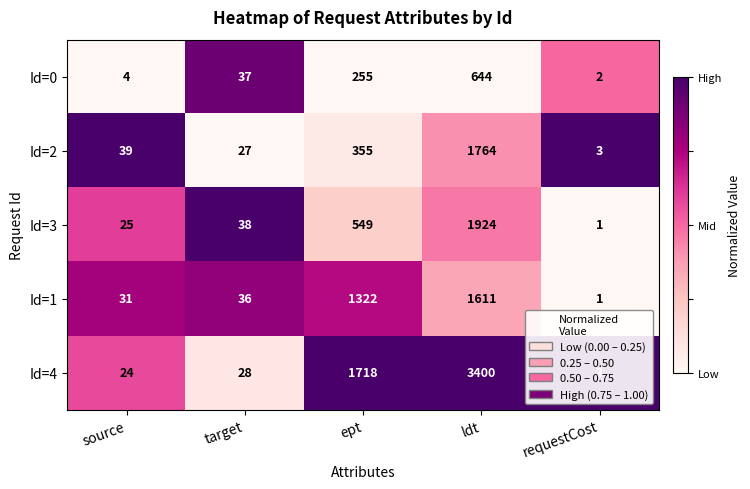

How many distinct data groups are displayed?

5